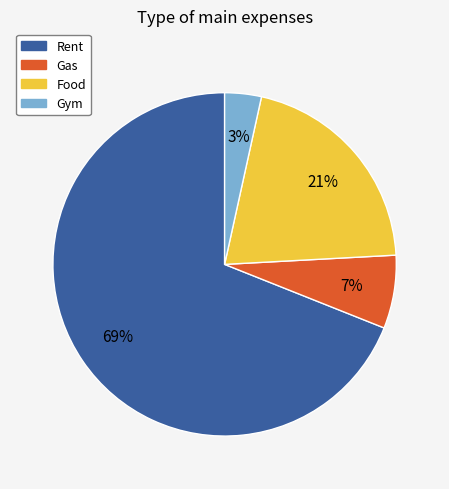

Which slice is the largest?

Rent